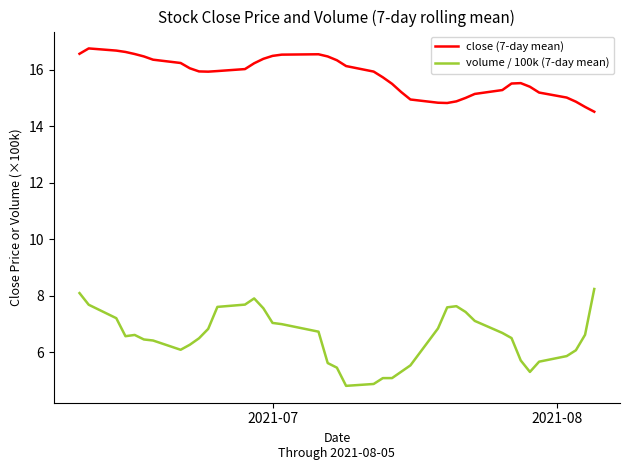

What is the smallest value displayed?

4.8